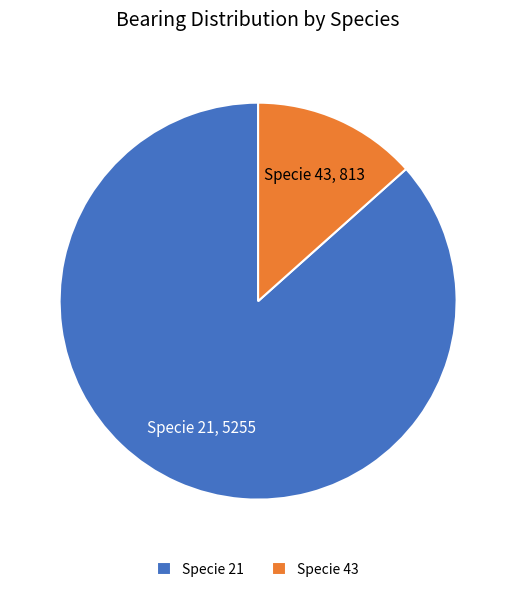

Rank the categories by value from lowest to highest.

Specie 43, Specie 21